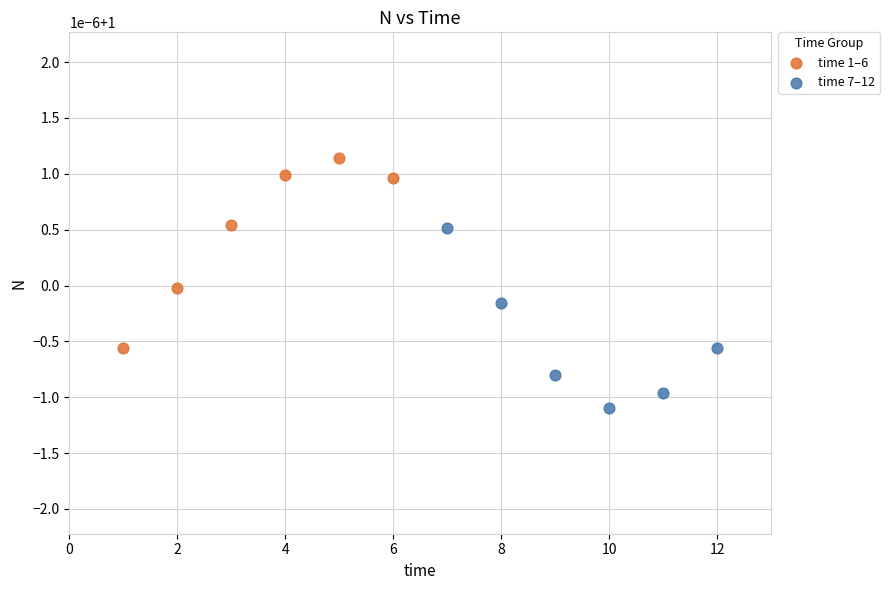

Which series reaches the minimum Y coordinate?

time 7–12